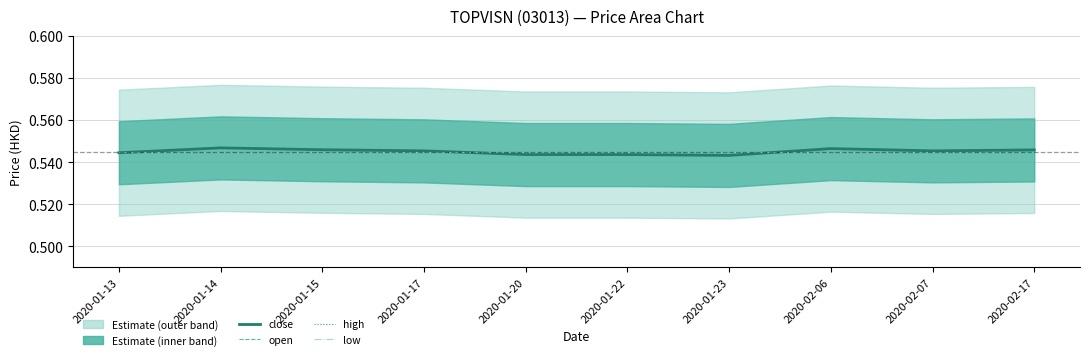

How many times do close and open cross each other?

3